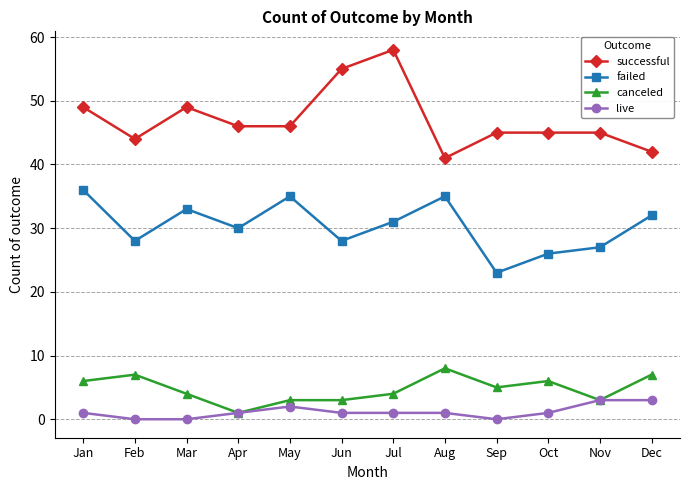

The value of successful at Aug is 41. True or false?

True